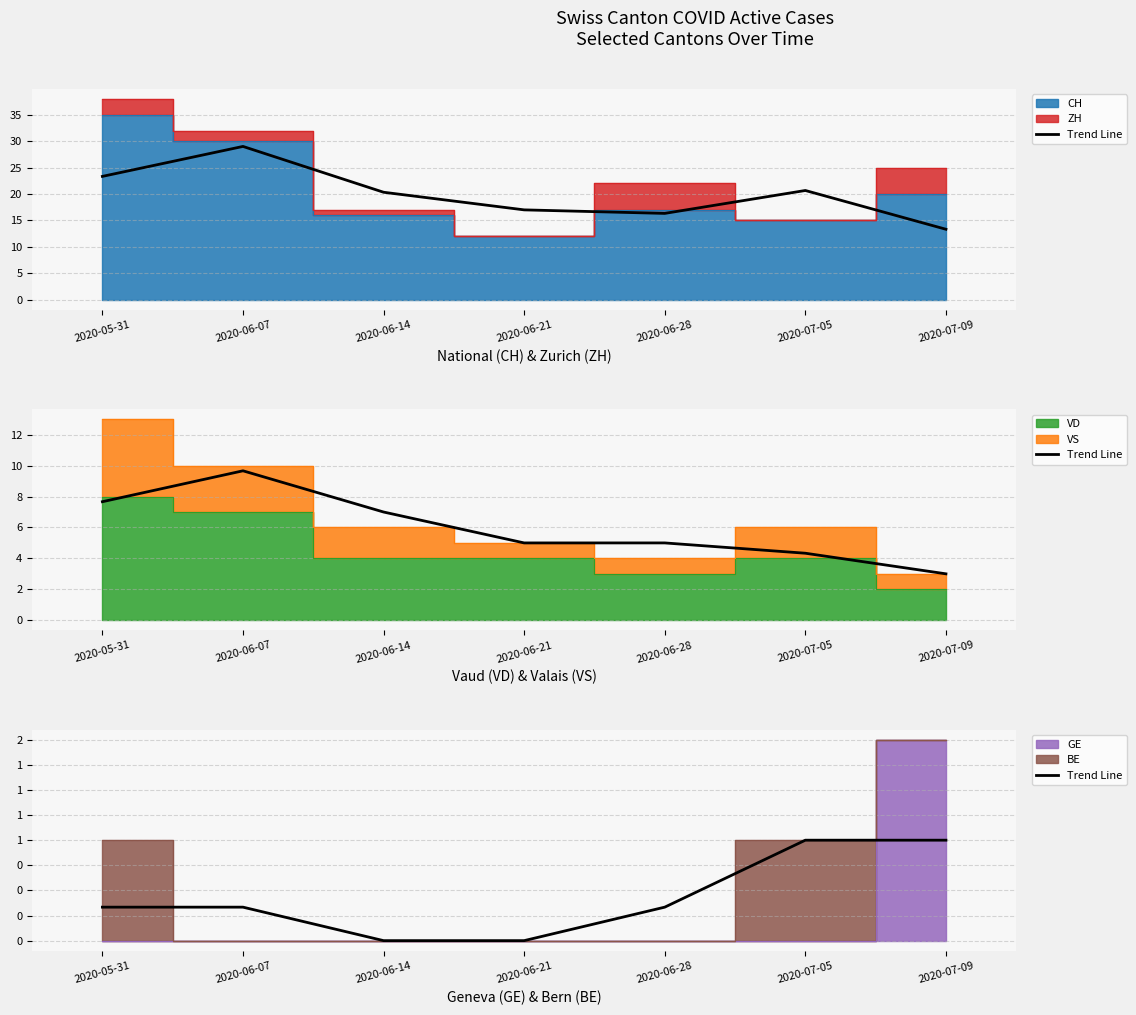

What is the value of the 6th point from the left?

1.0